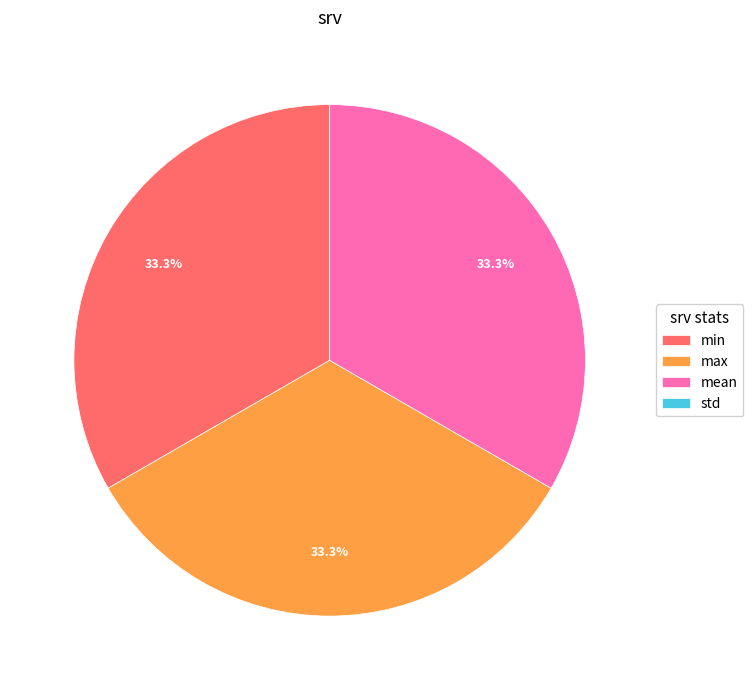

True or false: max accounts for 33% of the total.

True